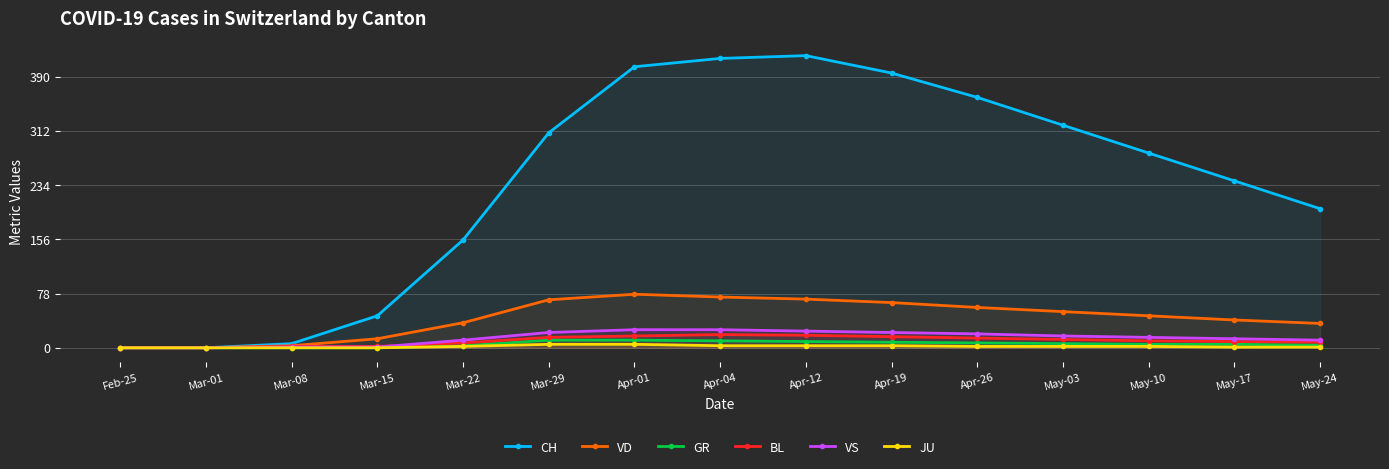

Which category has the highest value in the BL series?

Apr-04